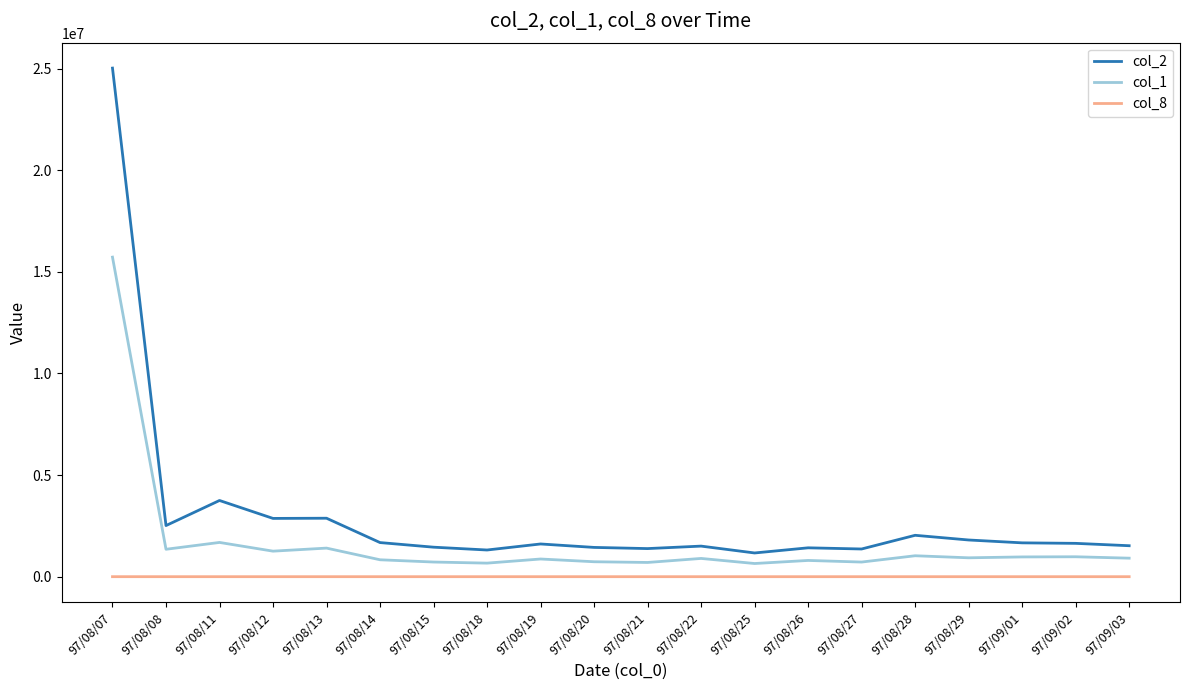

List the series in order of their overall mean, lowest first.

col_8, col_1, col_2